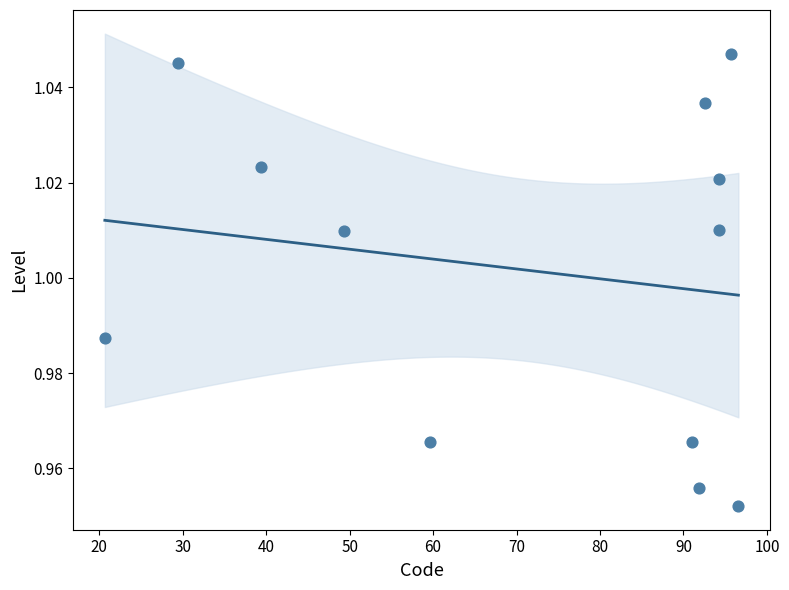

What is the range of X values (max minus min)?

75.9